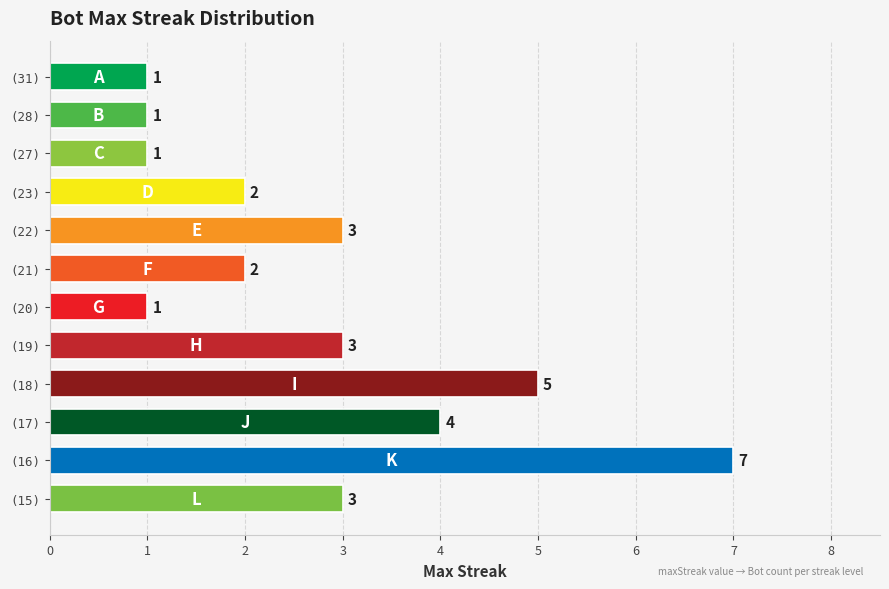

Reading top to bottom, what are all the values shown in this chart?

(31)=1	(28)=1	(27)=1	(23)=2	(22)=3	(21)=2	(20)=1	(19)=3	(18)=5	(17)=4	(16)=7	(15)=3